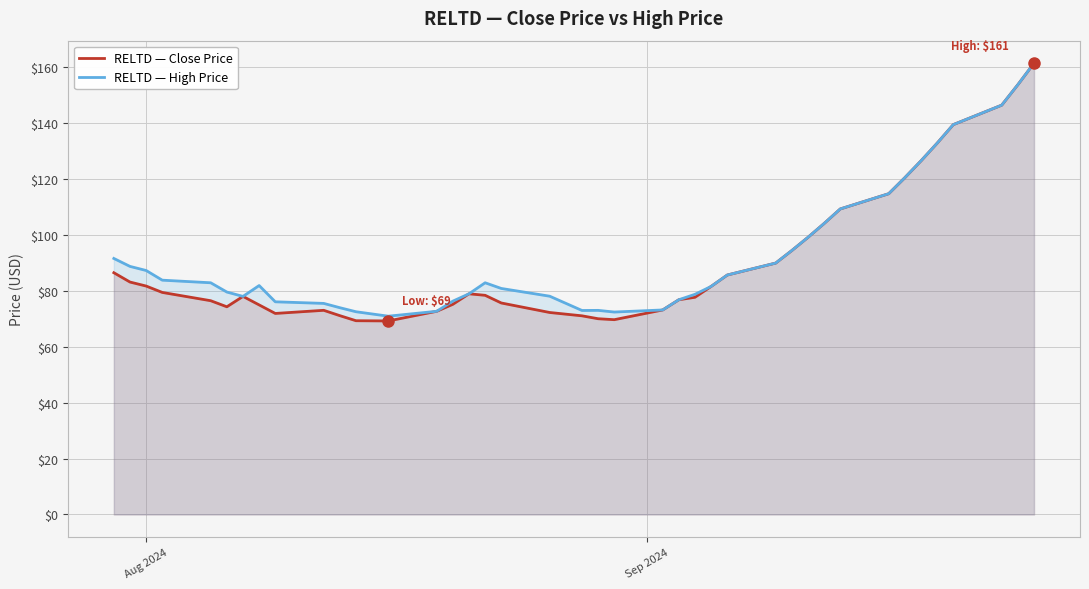

How many categories are shown in the chart?

40